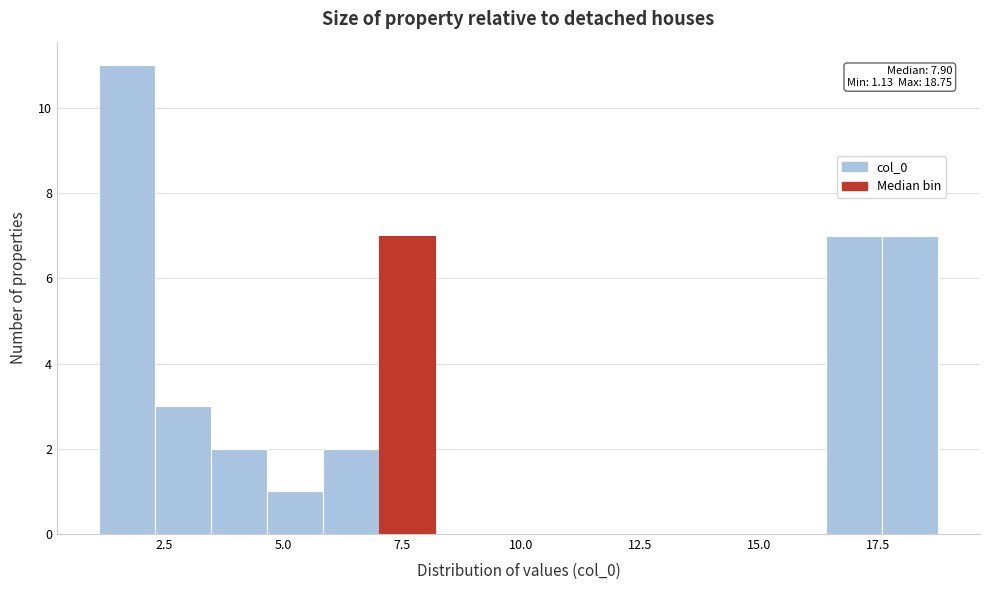

Read against the x-axis, roughly where is the centre of the tallest bar?

1.5